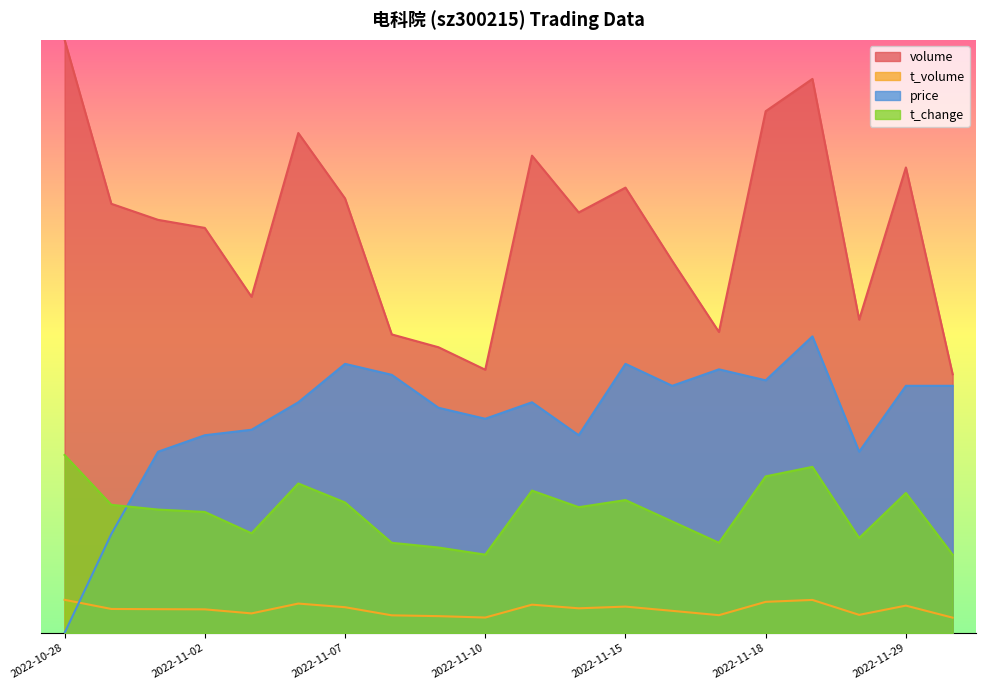

What is the label of the 16th point from the right?

2022-11-03